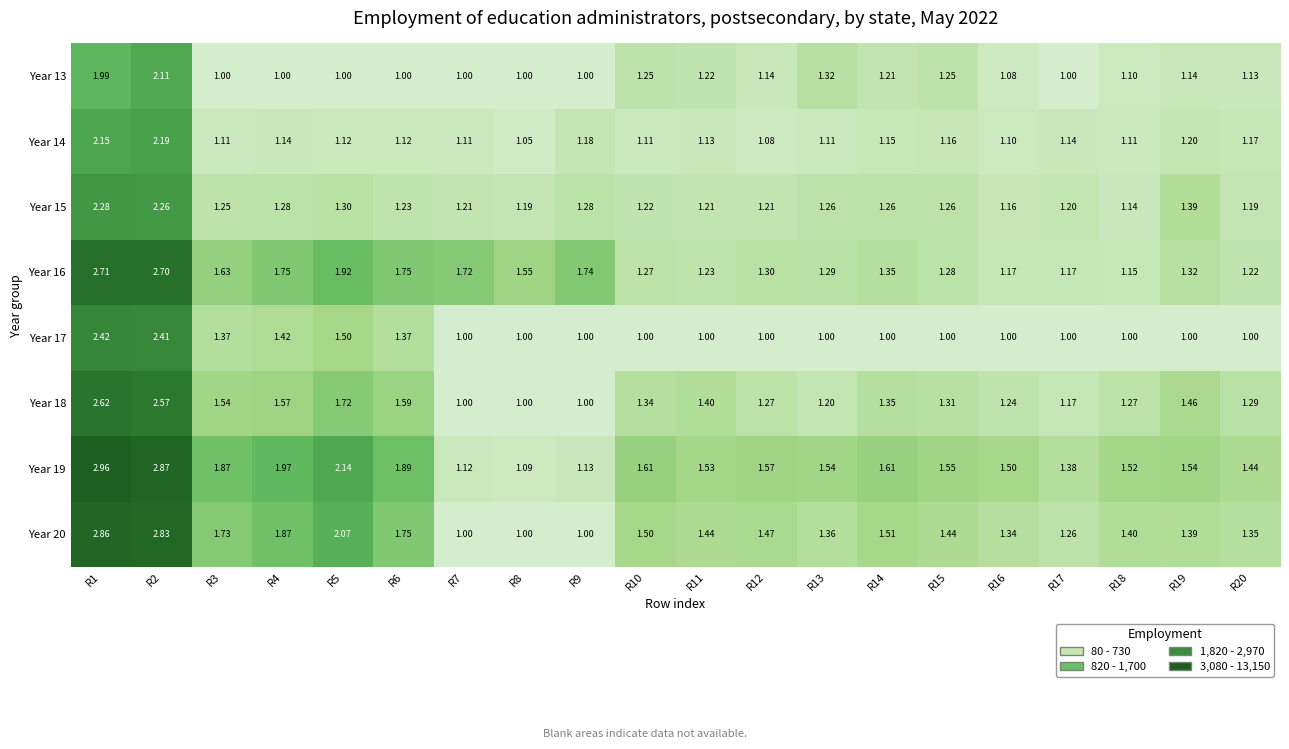

Is the value of Year 14 at R7 greater than the value of Year 15 at R15?

No